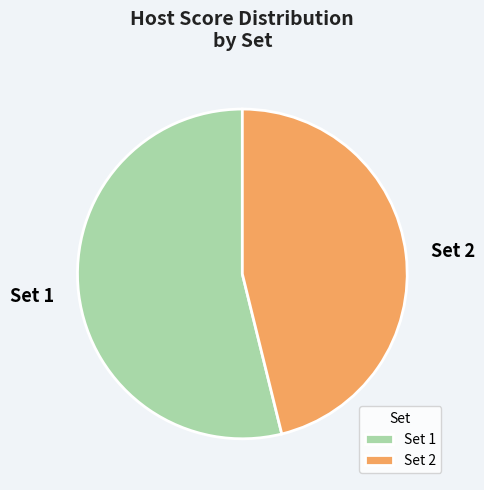

Which category has the smallest portion of the pie?

Set 2